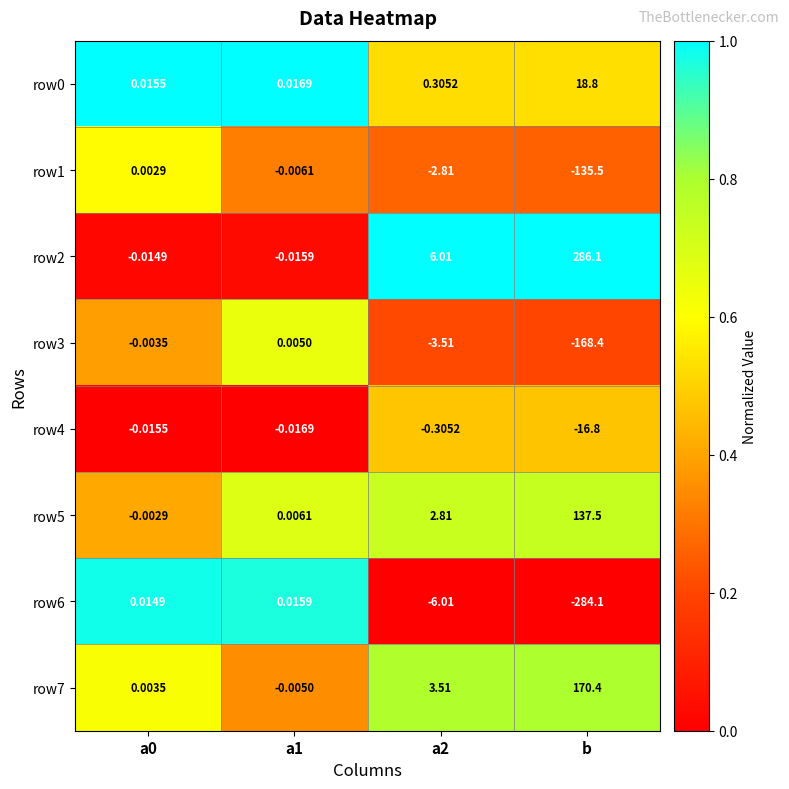

At which category does the chart reach its minimum across all series?

b